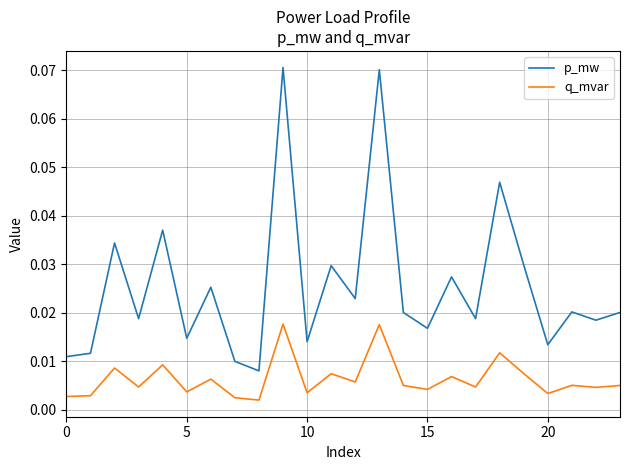

Count the q_mvar values in the range 0 to 1.

24